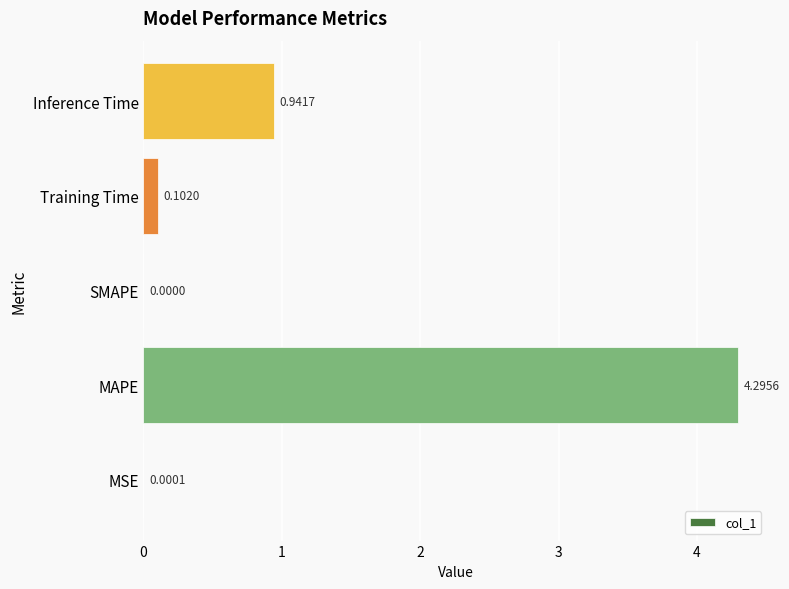

At which category does the chart reach its peak across all series?

MAPE